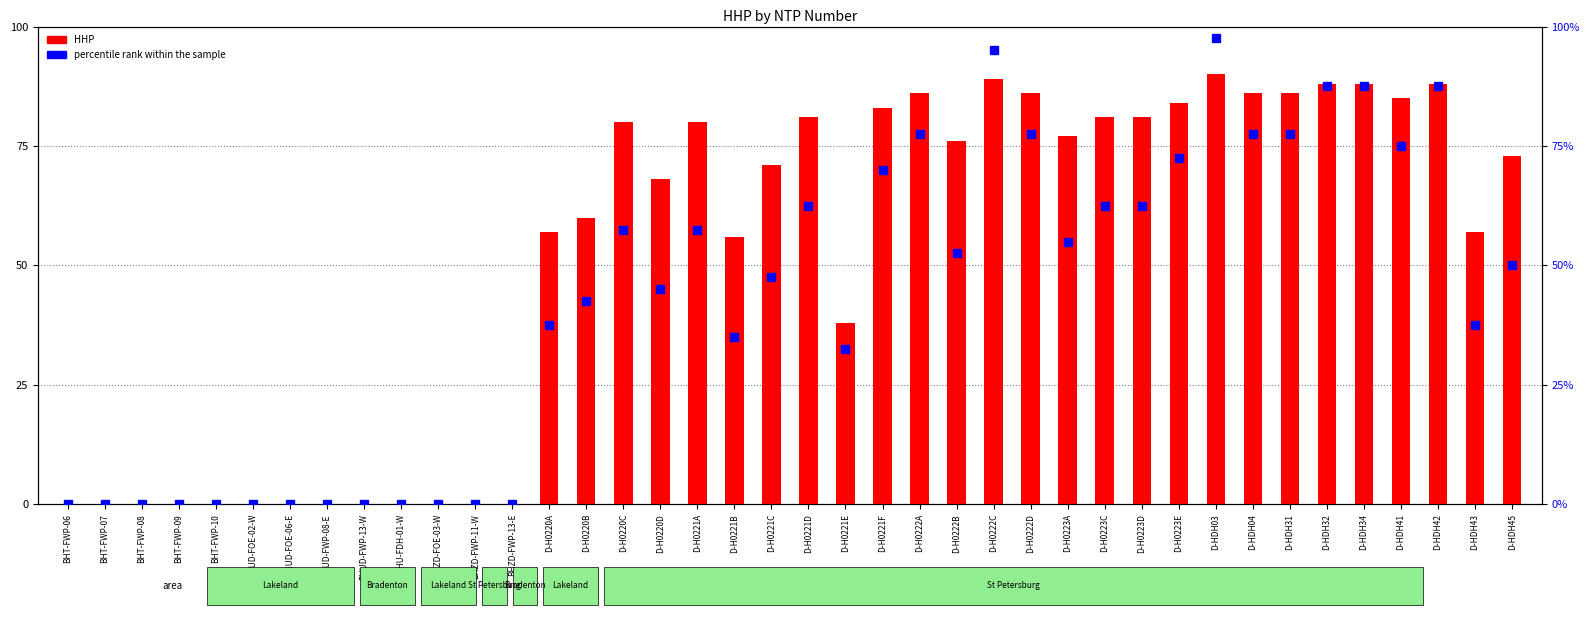

Where is HHP nearest to the value 45?

D-H0221E